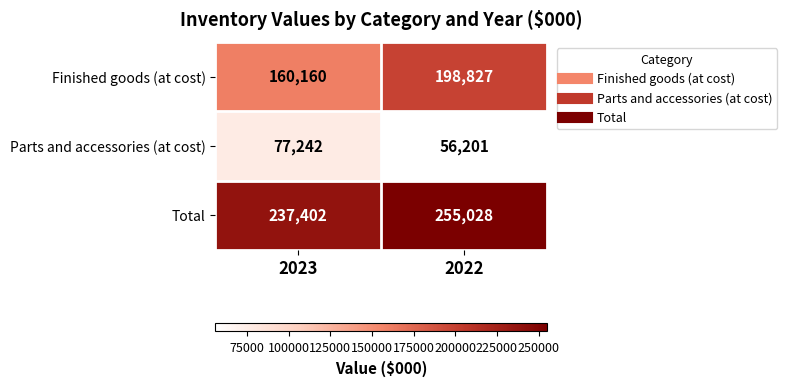

What is the minimum value shown in the chart?

56201